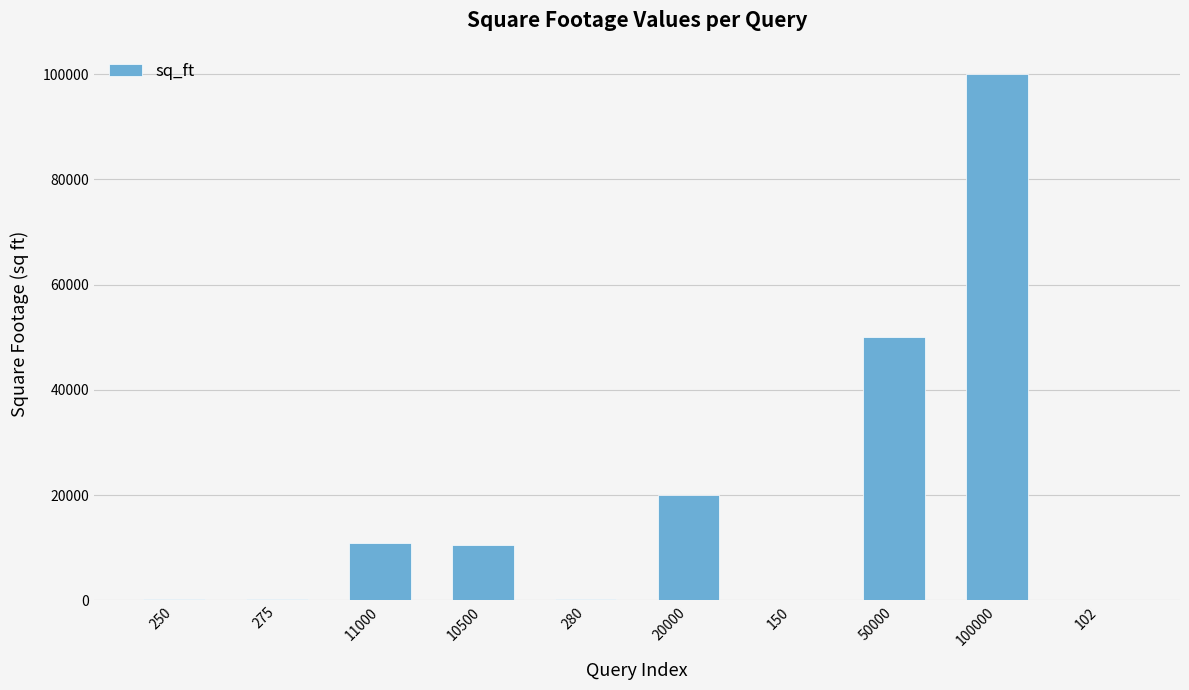

Approximately how many times larger is the value at 250 compared to 102?

2.5